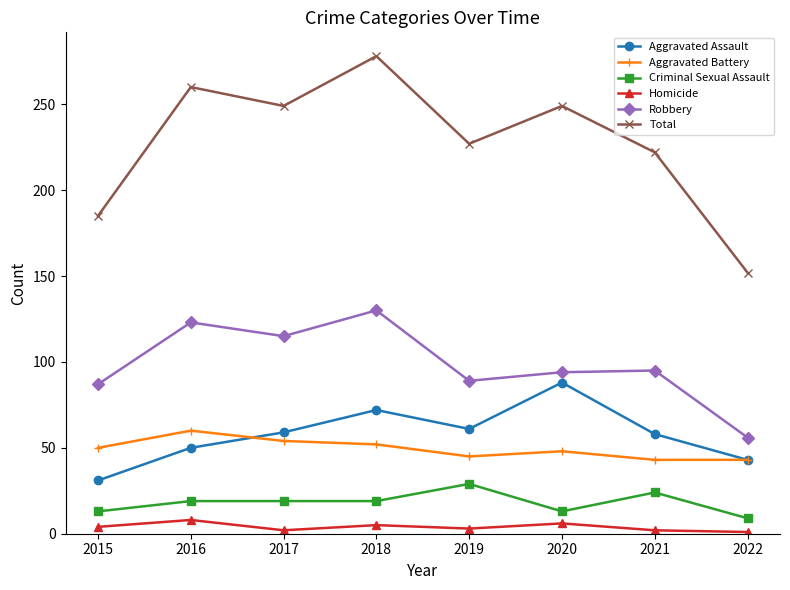

What is the maximum value for Criminal Sexual Assault?

29